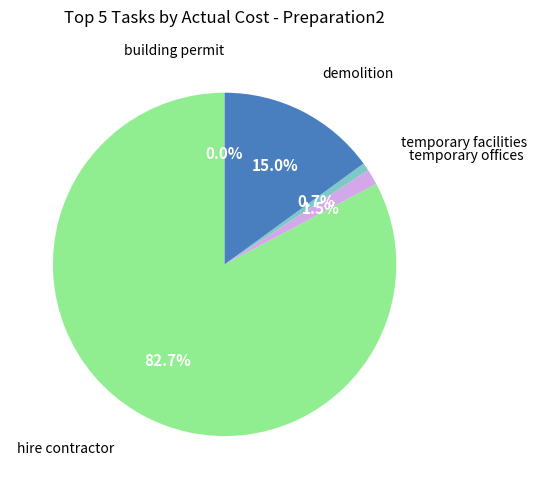

To the nearest percent, what is the difference between the largest and smallest slice percentages?

83%